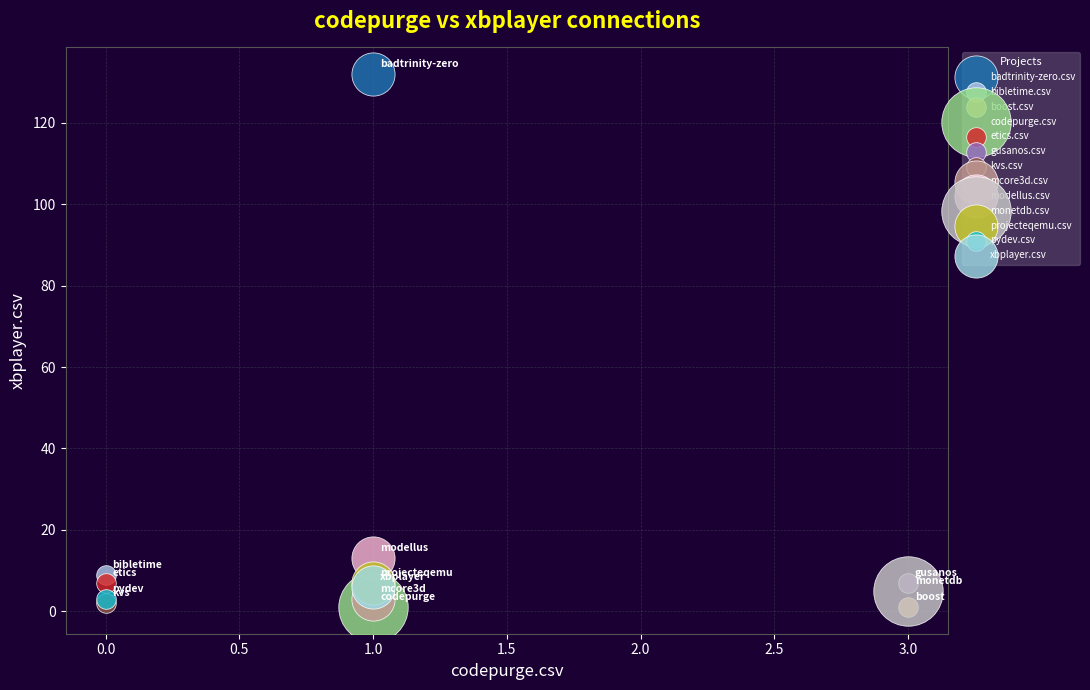

What are all the series names shown in the legend?

badtrinity-zero.csv, bibletime.csv, boost.csv, codepurge.csv, etics.csv, gusanos.csv, kvs.csv, mcore3d.csv, modellus.csv, monetdb.csv, projecteqemu.csv, pydev.csv, xbplayer.csv